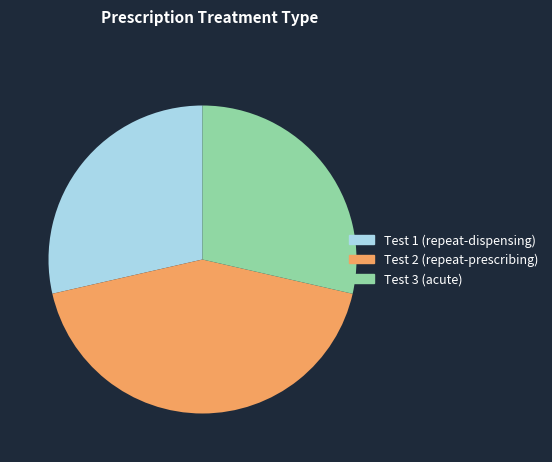

Is there a majority slice in this chart?

No